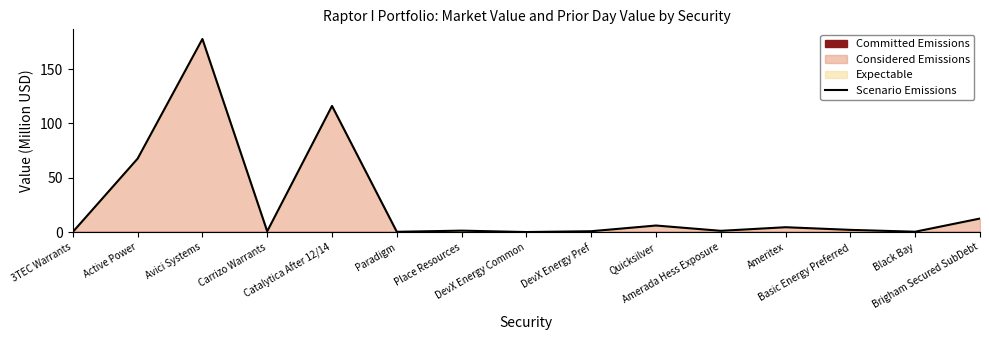

The value at Avici Systems is 177.7. True or false?

True